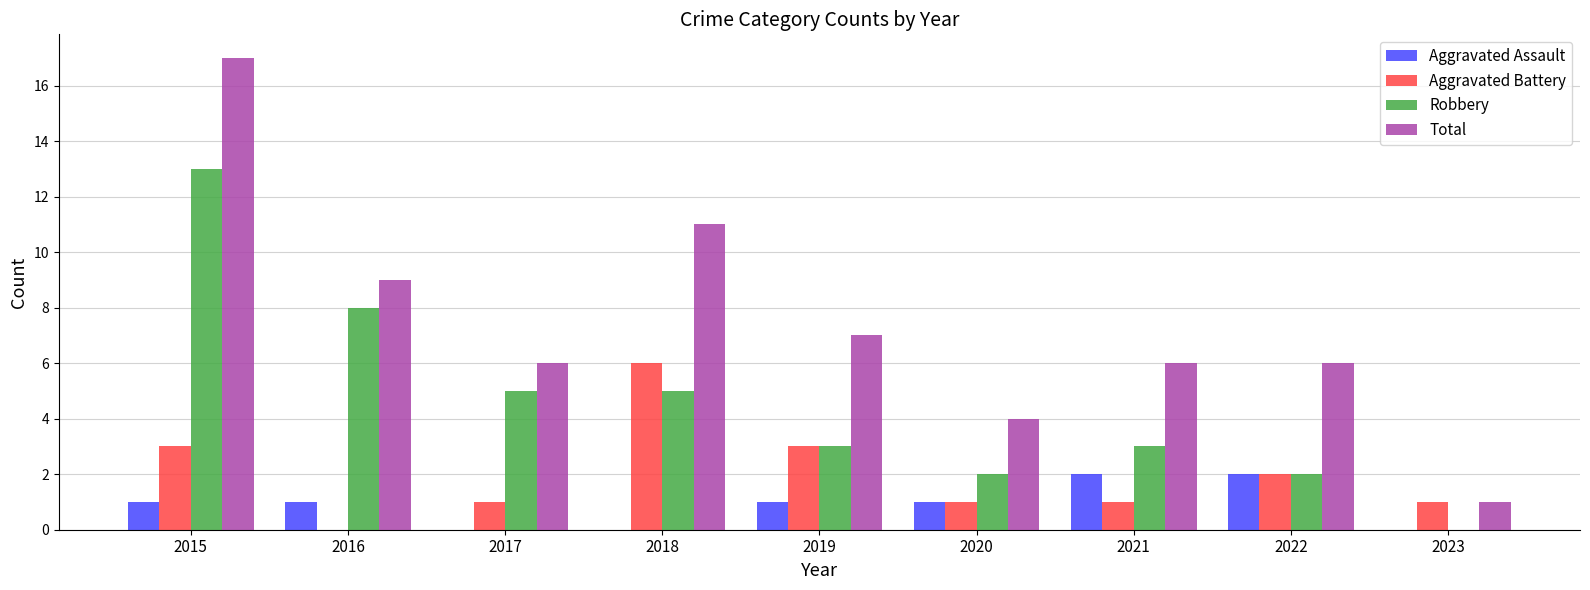

How many distinct data groups are displayed?

4